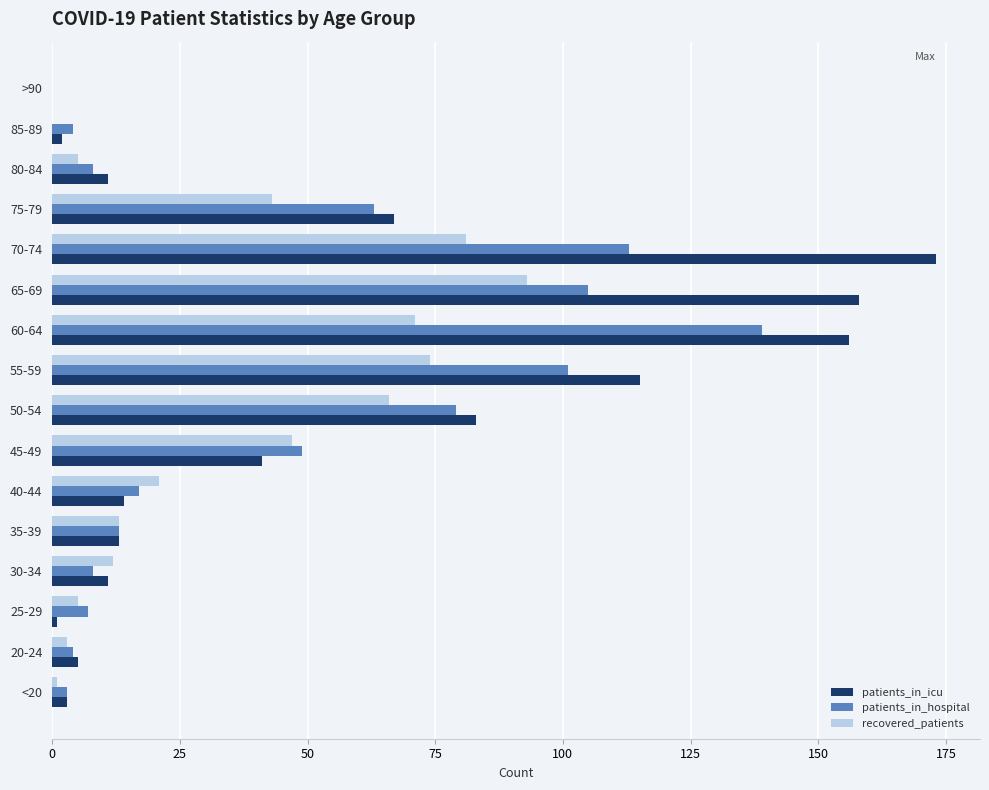

What is the sum of all recovered_patients values?

535